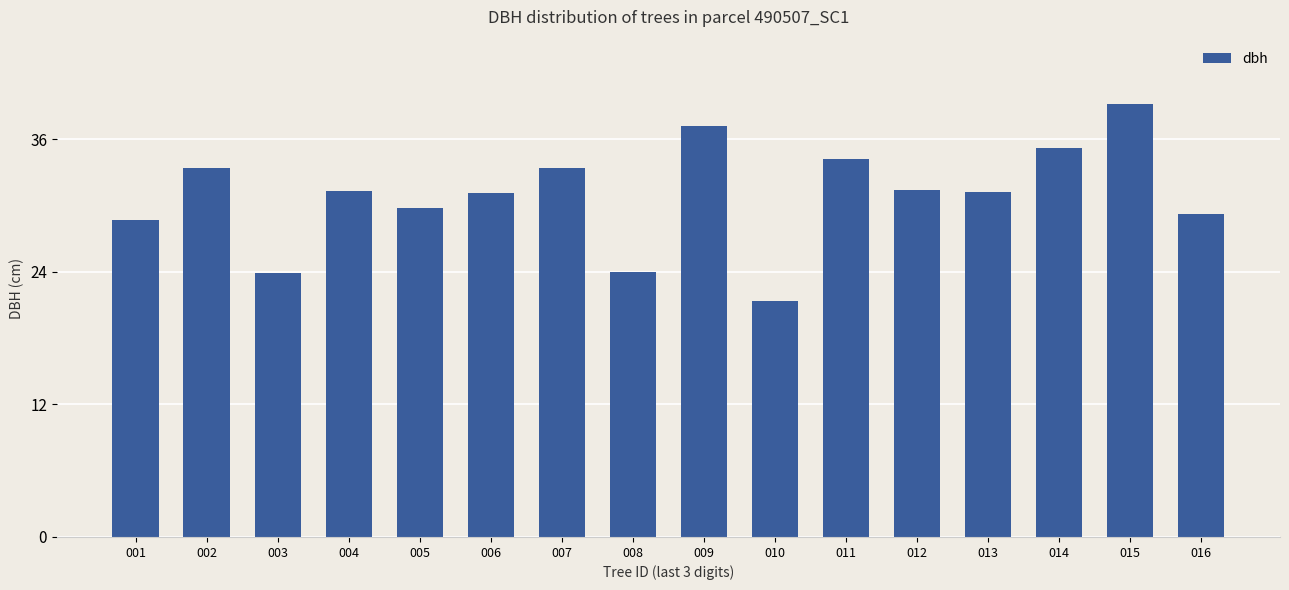

At which category does the chart reach its minimum across all series?

010